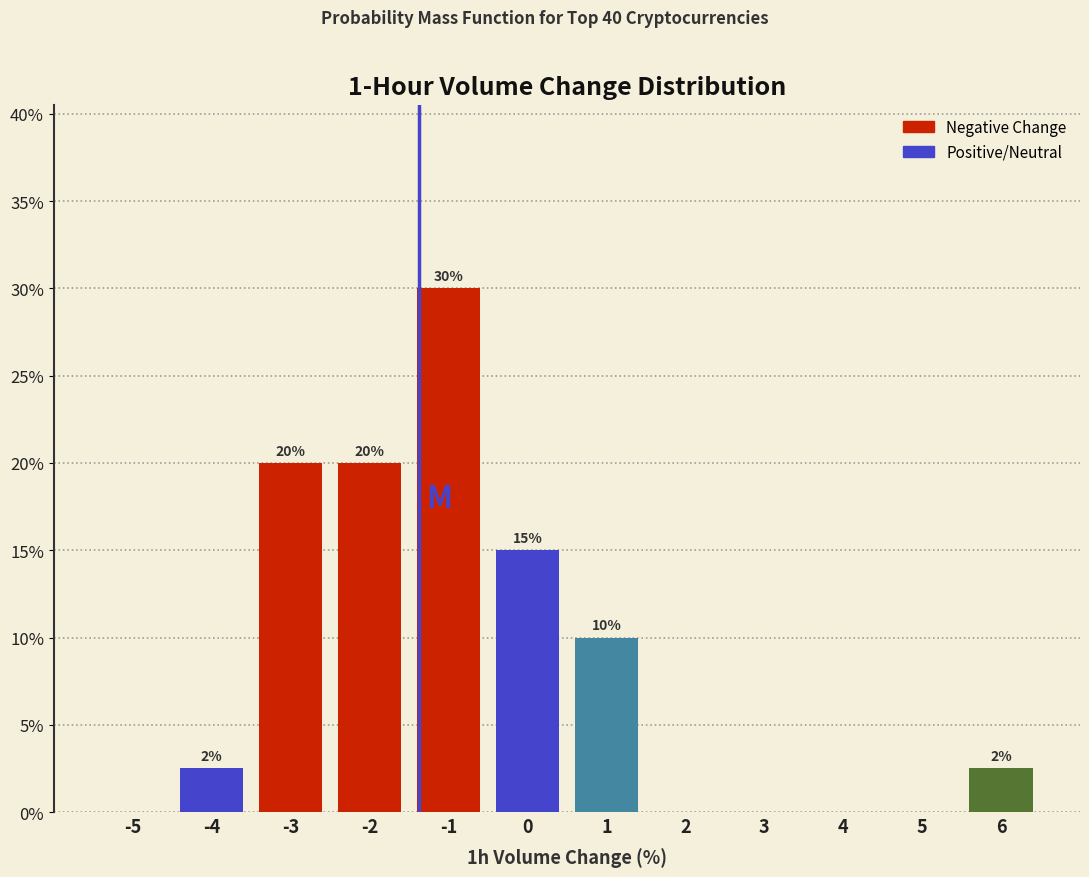

At which label does the data first exceed 2?

-4